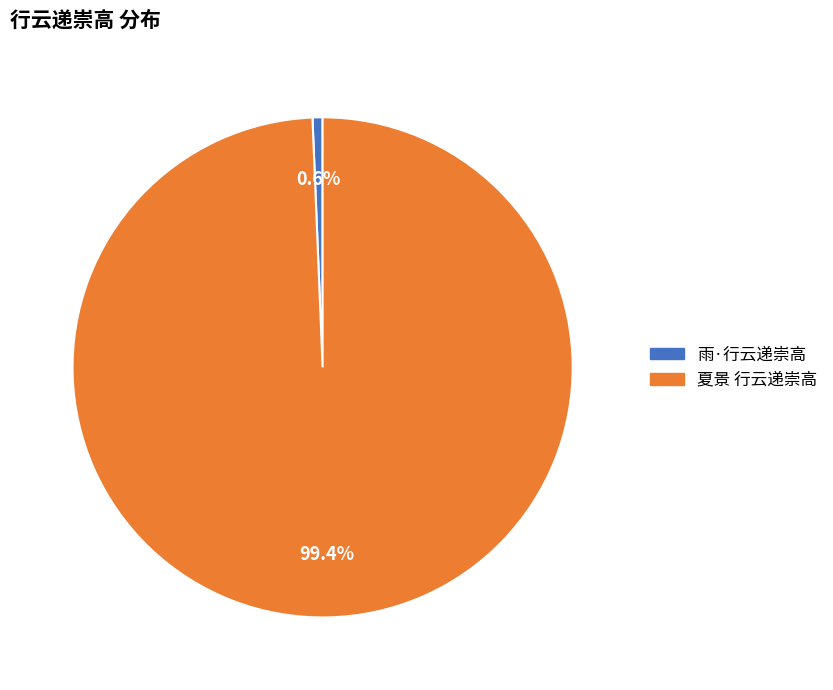

Is it true that 夏景 行云递崇高 is 99% of the pie?

True